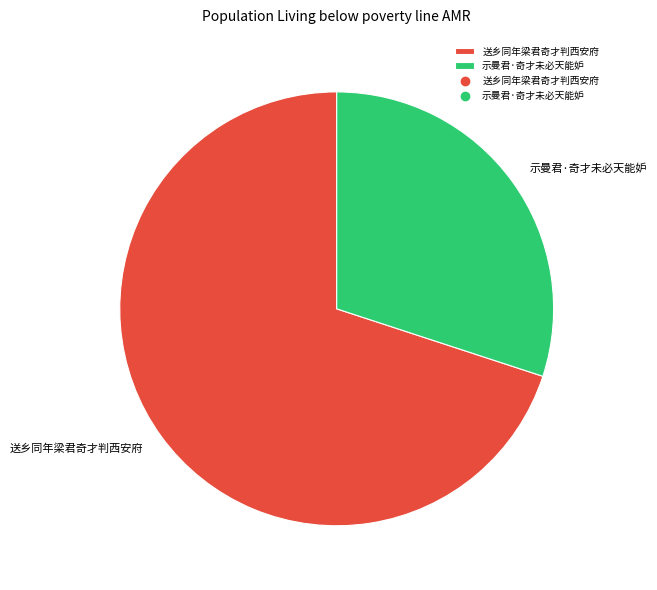

True or false: 示曼君·奇才未必天能妒 accounts for 36% of the total.

False